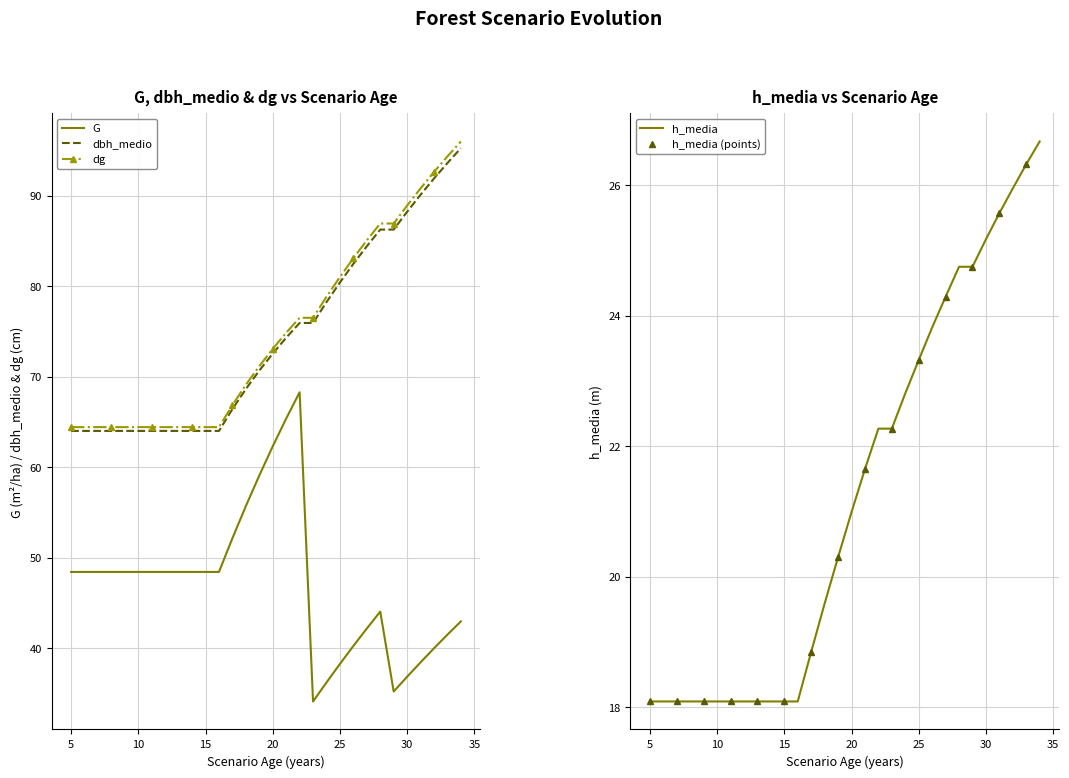

True or false: G and dg intersect in this chart.

False